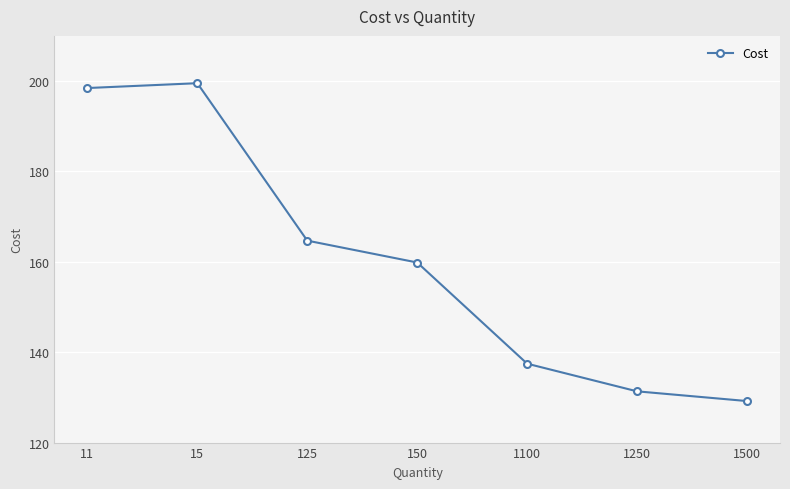

How many lines are shown in the chart?

1